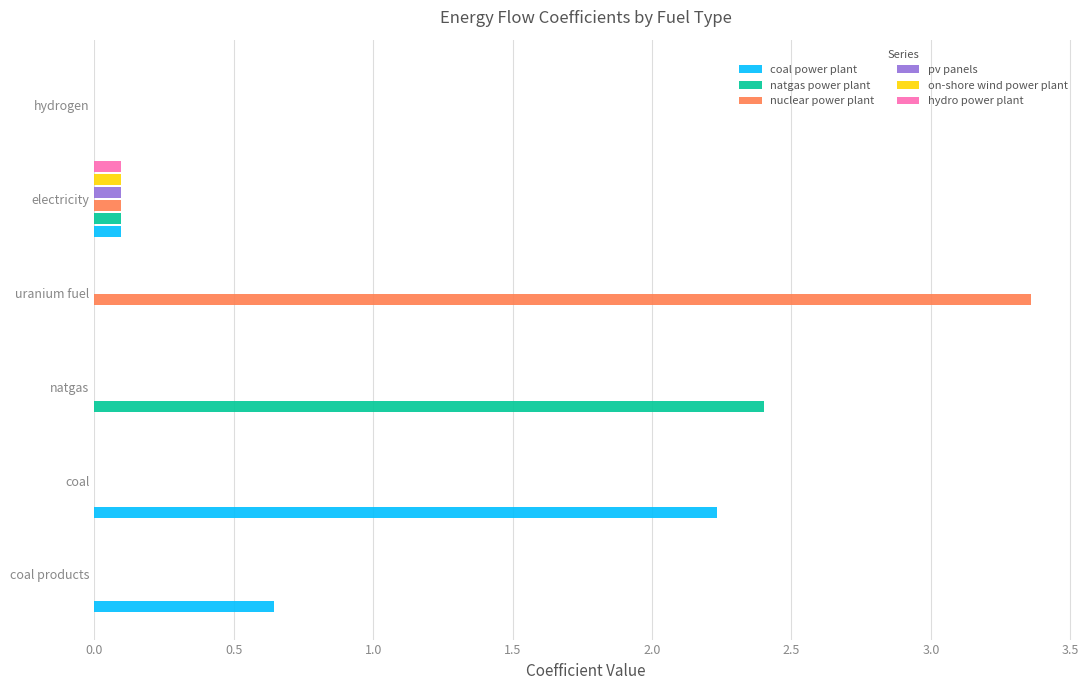

The nuclear power plant series shows 0.0 at natgas. True or false?

True